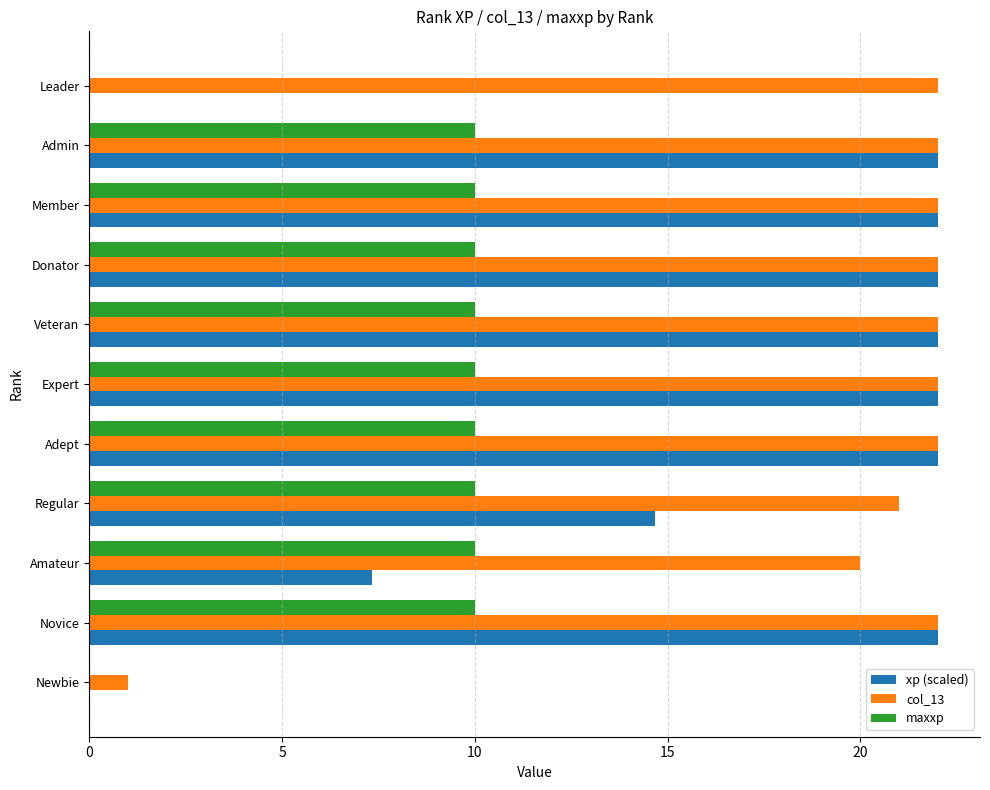

What value does the col_13 series have at Regular?

21.0